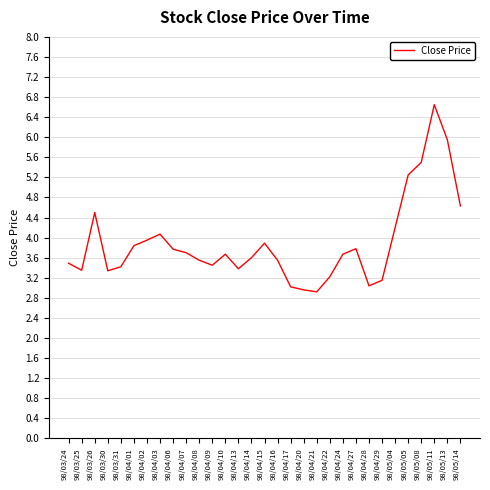

What is the sum of all values?

120.5